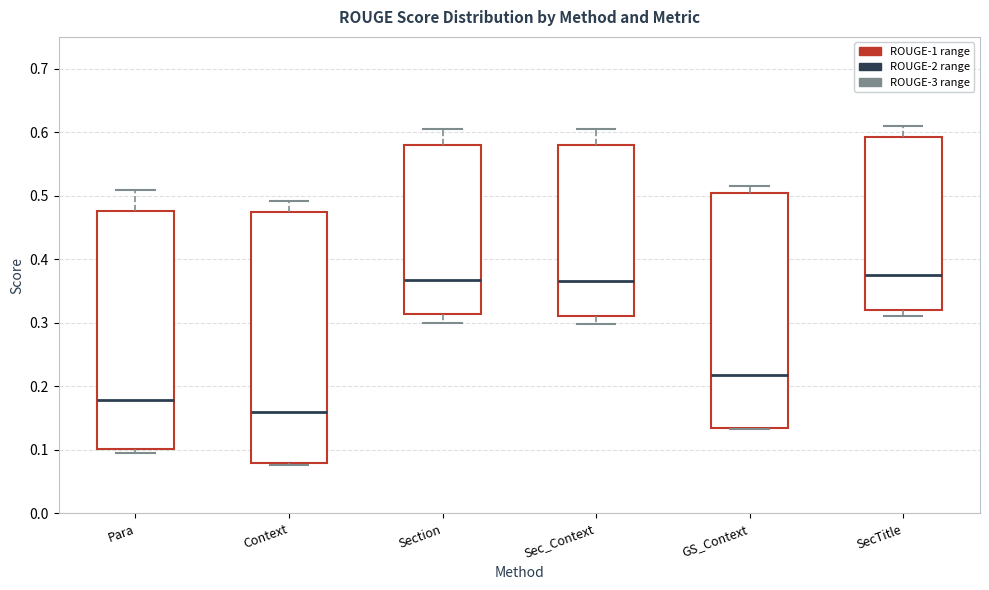

Reading left to right, read every box against the y-axis: the position of its median line, the range the box covers, and the ends of its whiskers. The values are not printed on the chart, so give them approximately, as read against the axis.

Para: median 0.18, box 0.10 to 0.48, whiskers 0.09 to 0.51
Context: median 0.16, box 0.08 to 0.47, whiskers 0.08 to 0.49
Section: median 0.37, box 0.31 to 0.58, whiskers 0.30 to 0.60
Sec_Context: median 0.37, box 0.31 to 0.58, whiskers 0.30 to 0.60
GS_Context: median 0.22, box 0.14 to 0.50, whiskers 0.13 to 0.51
SecTitle: median 0.38, box 0.32 to 0.59, whiskers 0.31 to 0.61